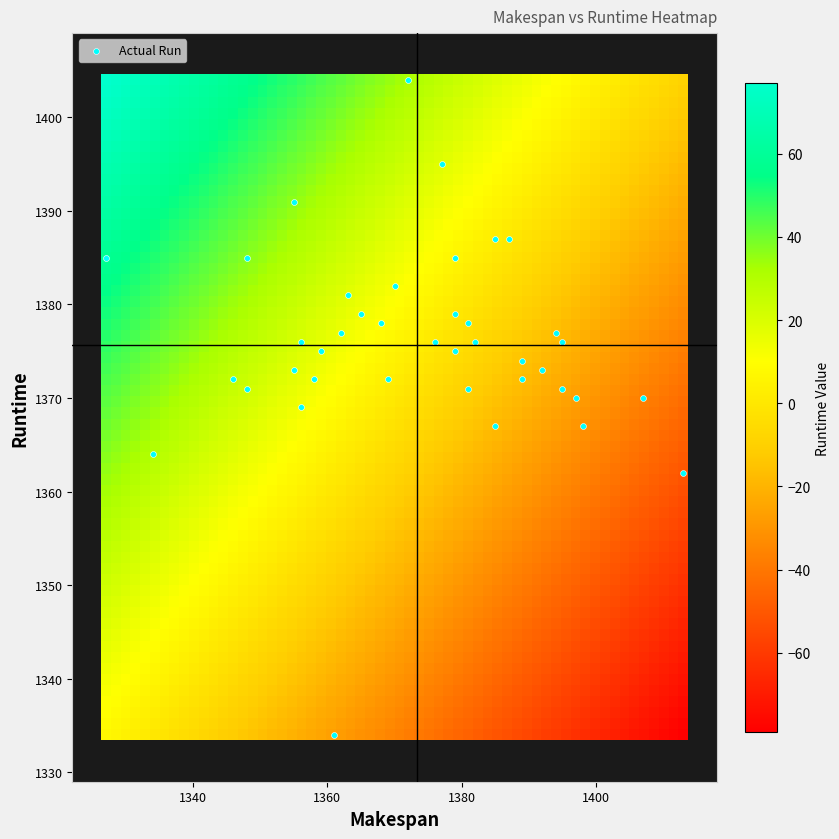

What is the range of X values (max minus min)?

86